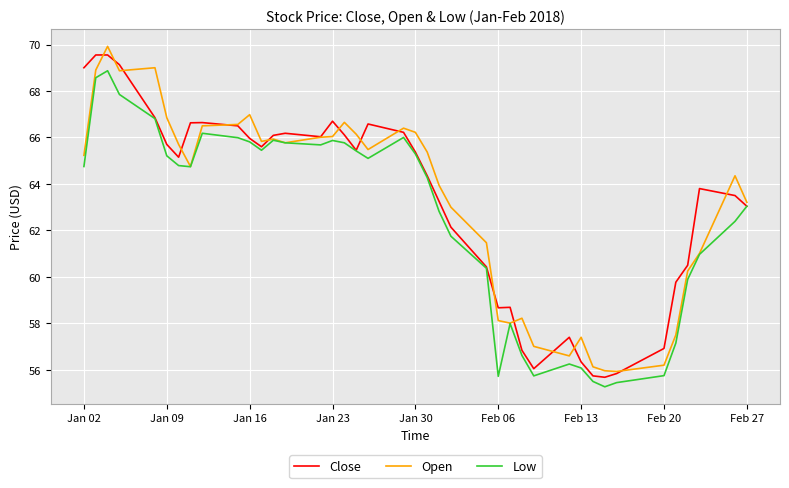

What is the minimum value for Close?

55.7